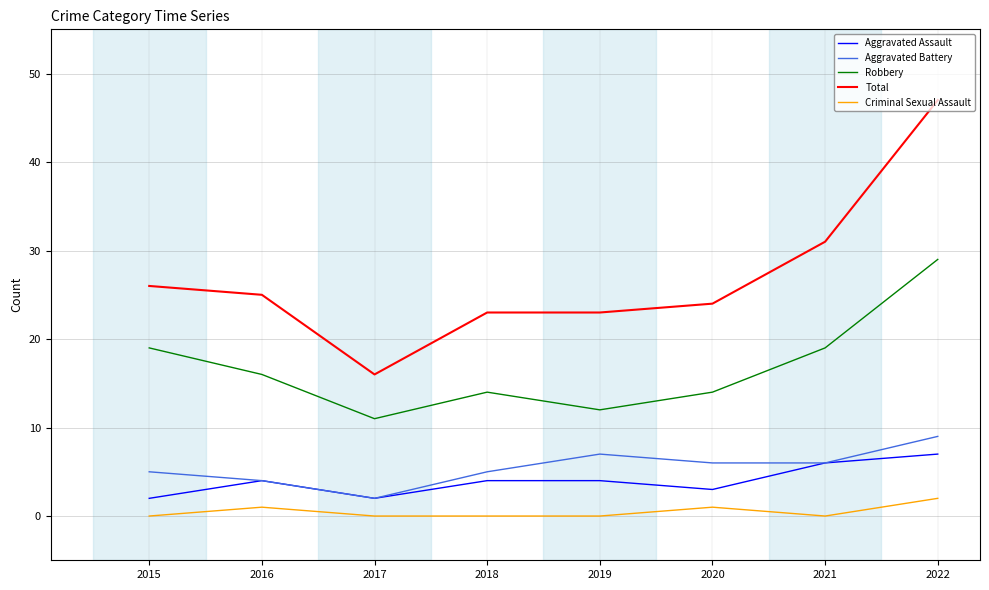

True or false: Aggravated Assault and Robbery intersect in this chart.

False